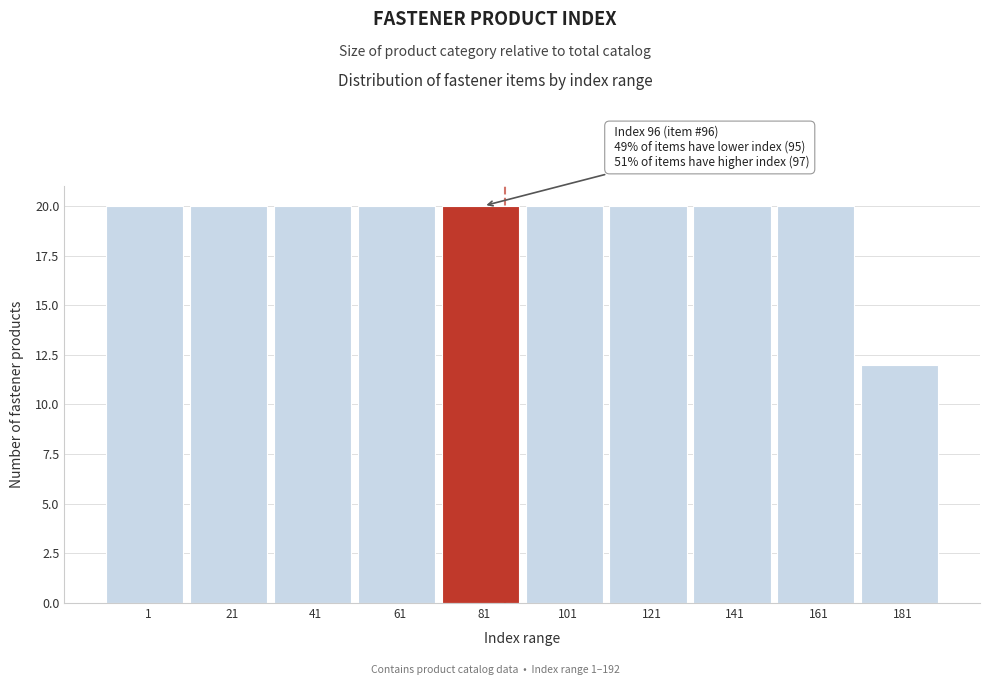

Reading left to right, transcribe all the data shown in this chart.

20	20	20	20	20	20	20	20	20	12